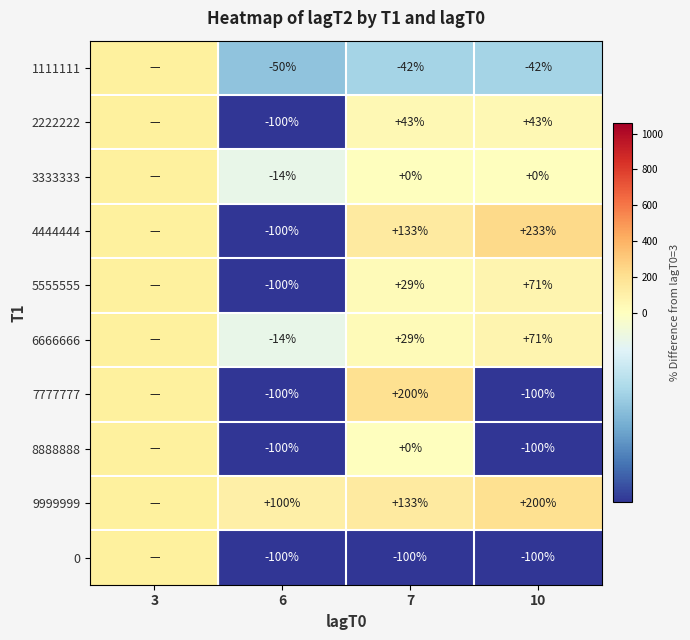

What is the total value across all series at 10?

276